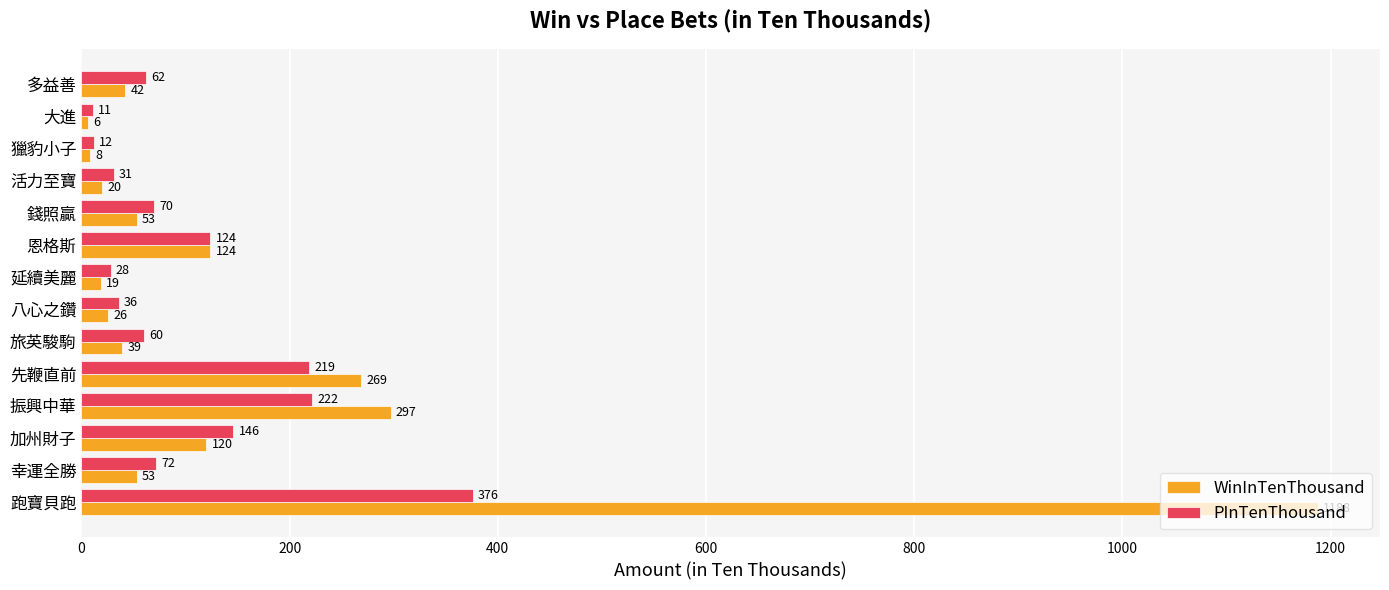

What is the difference between the second highest and second lowest values in the PInTenThousand series?

210